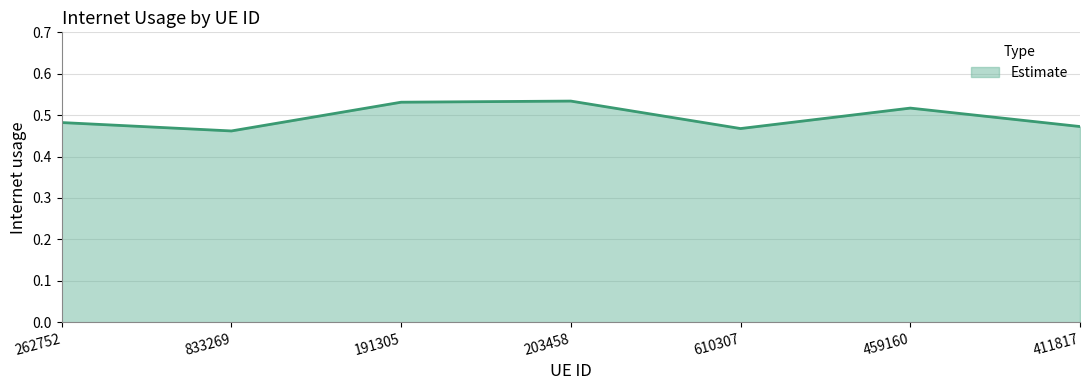

True or false: there are more than 0 points higher than both neighbors.

True